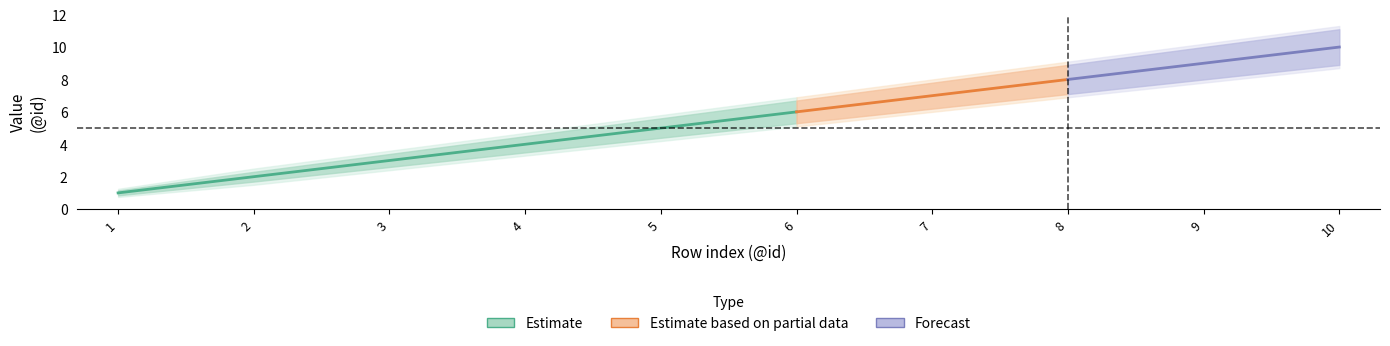

What is the value of the Estimate_upper point at the 8th from the left?

8.9